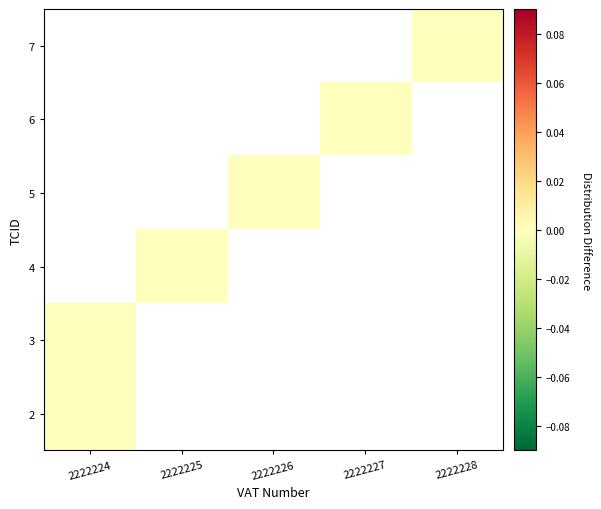

Between 2222224 and 2222225, which is larger?

2222225